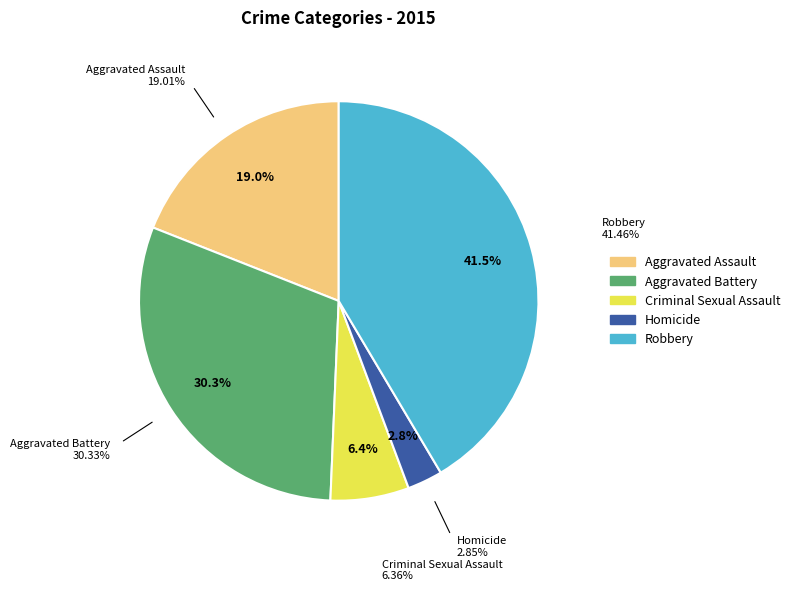

To the nearest percent, what is the difference between the largest and smallest slice percentages?

39%